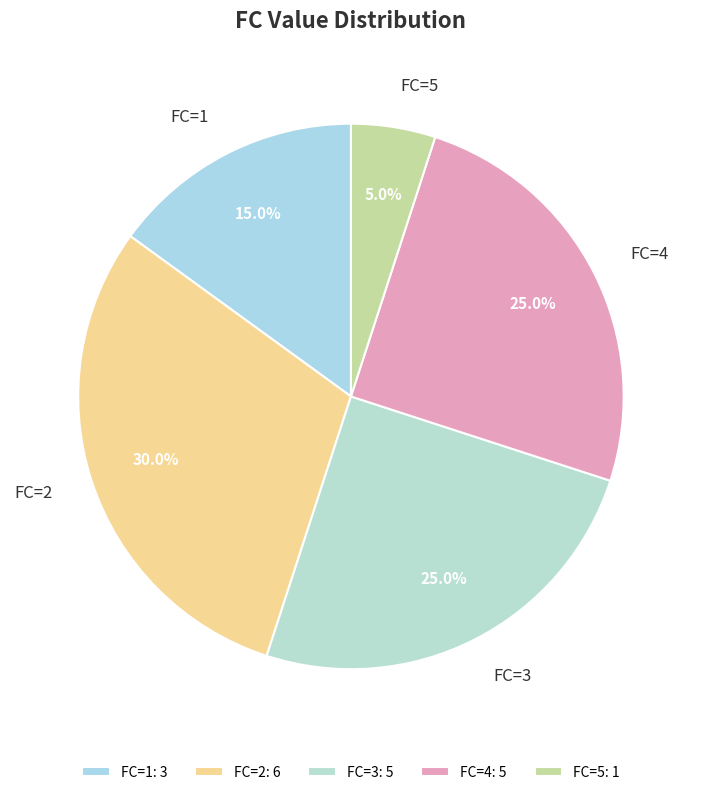

True or false: FC=2 accounts for 1% of the total.

False